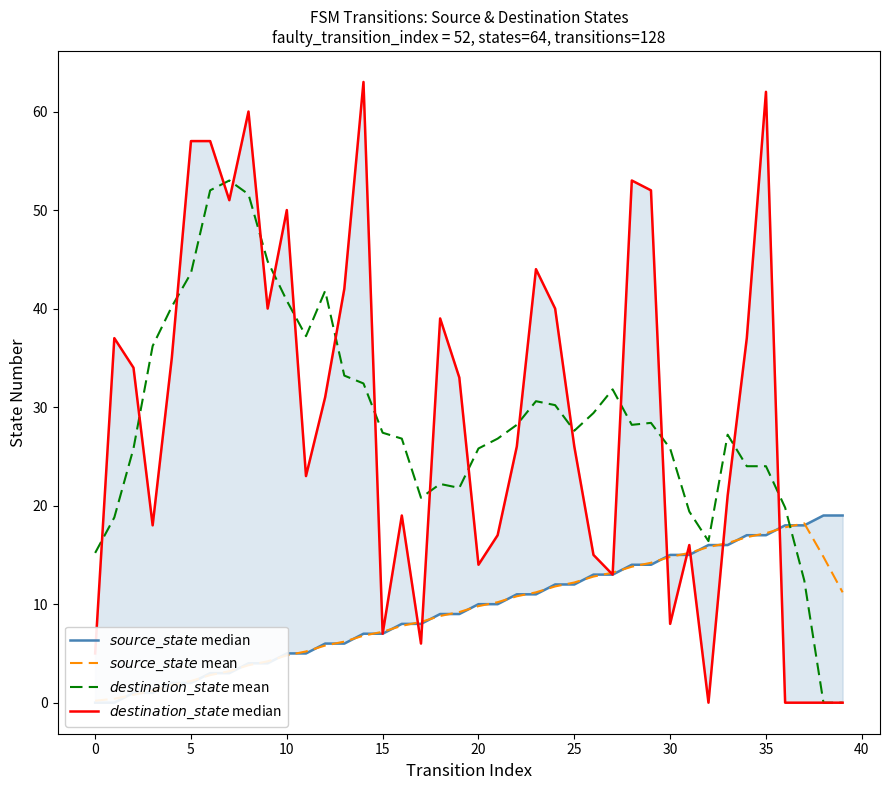

What is the value of the $source\_state$ median point at the 39th from the left?

19.0